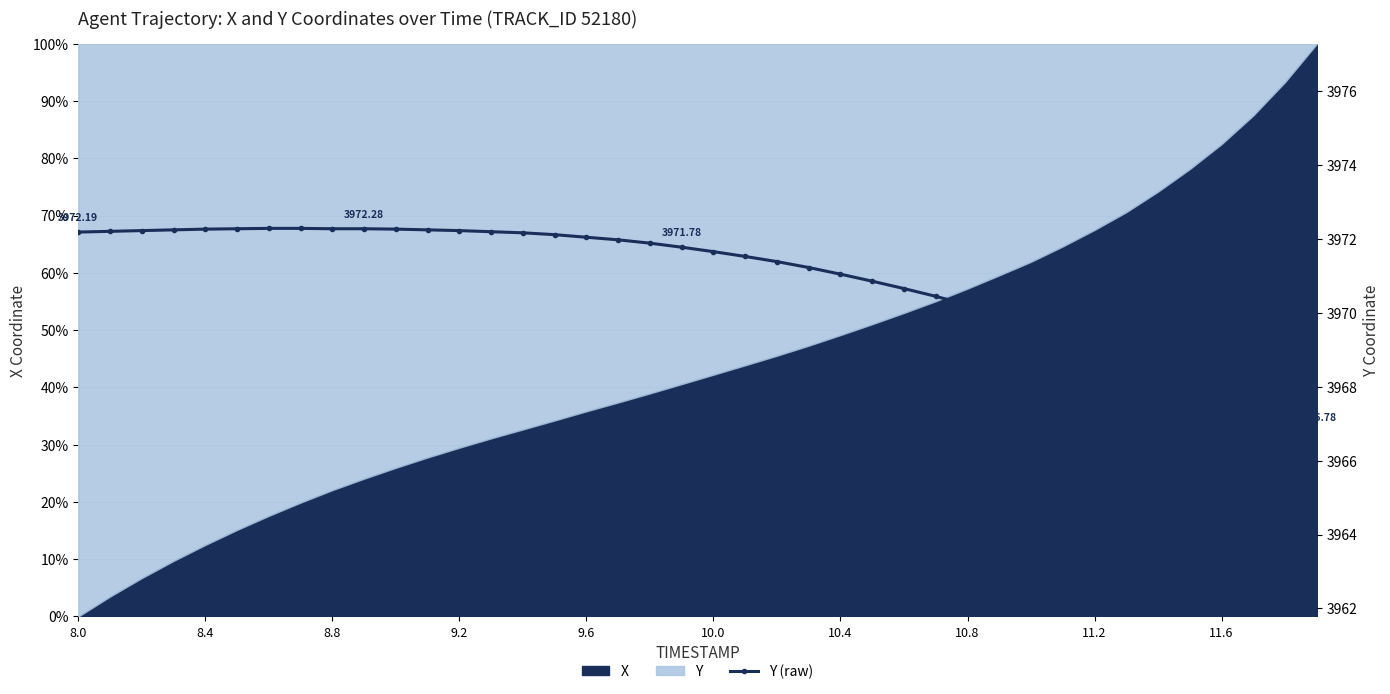

What is the difference between the second highest and minimum values?

5.5